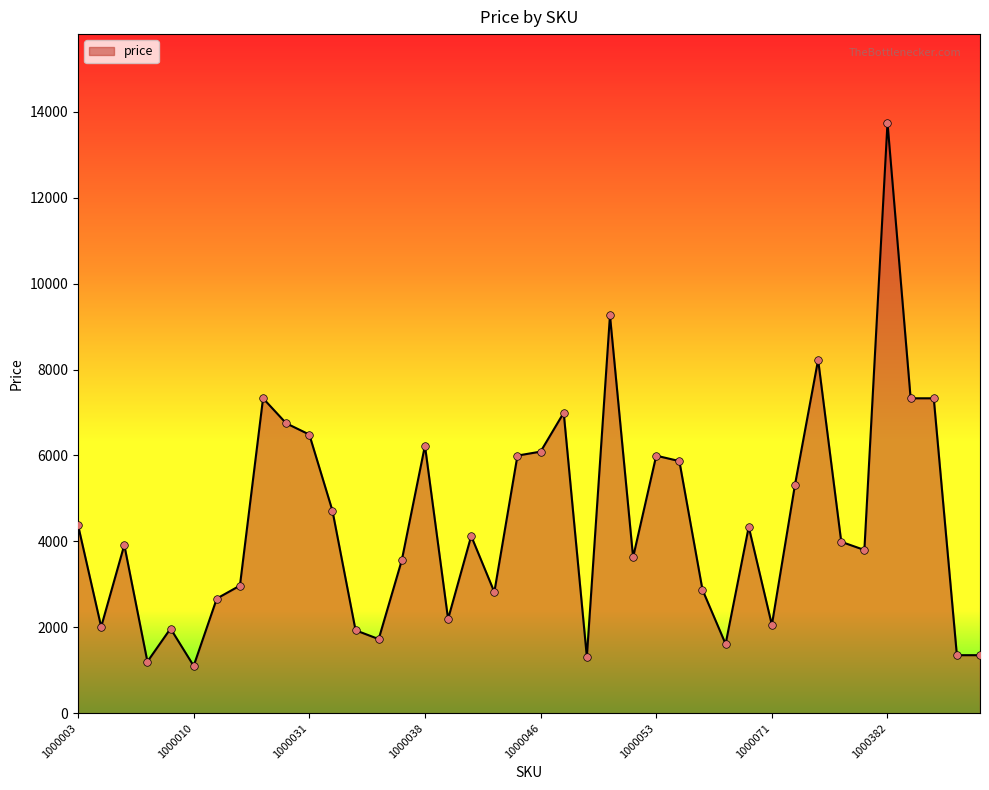

What is the difference between the maximum and minimum values?

12649